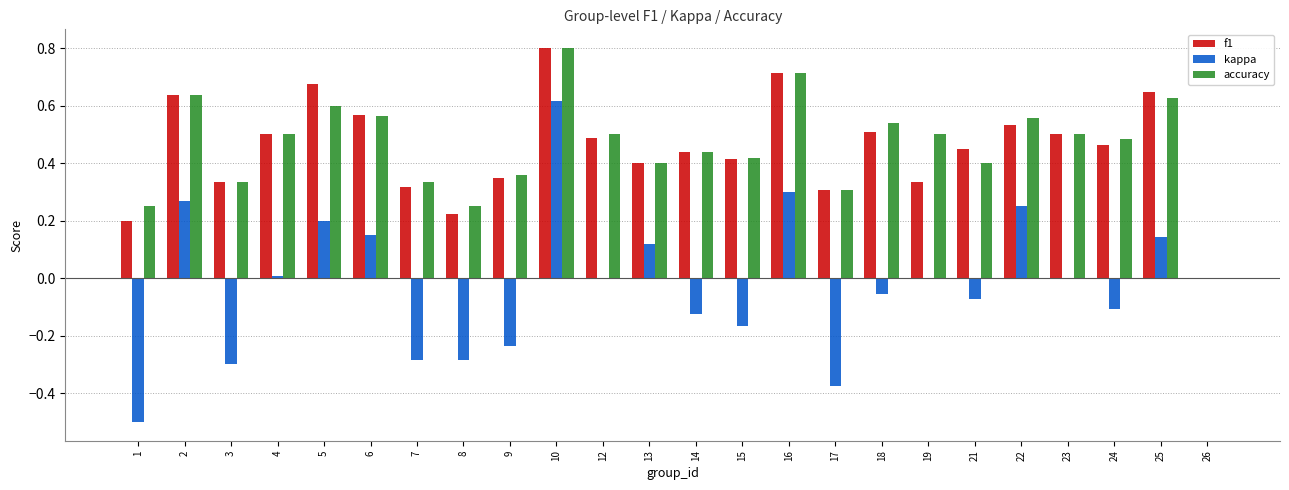

How many data points in accuracy are above 0?

23